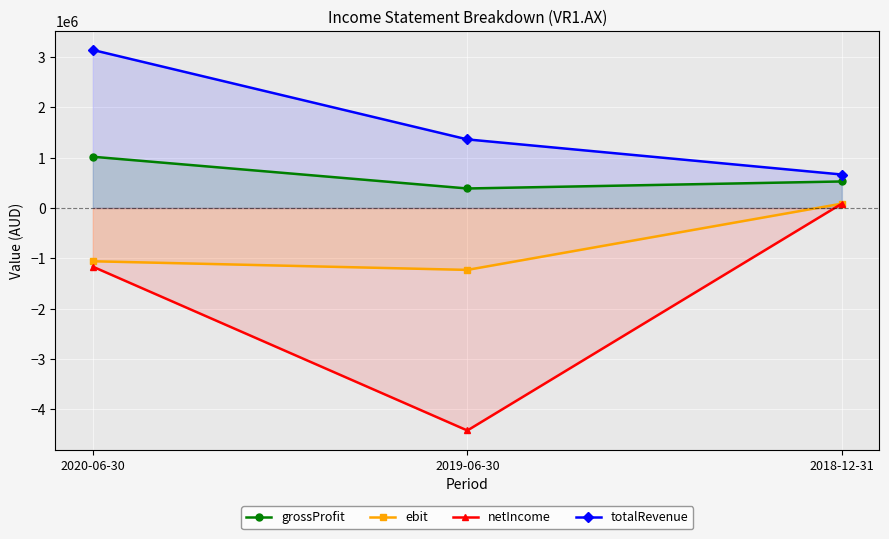

What position from the right is 2020-06-30?

3